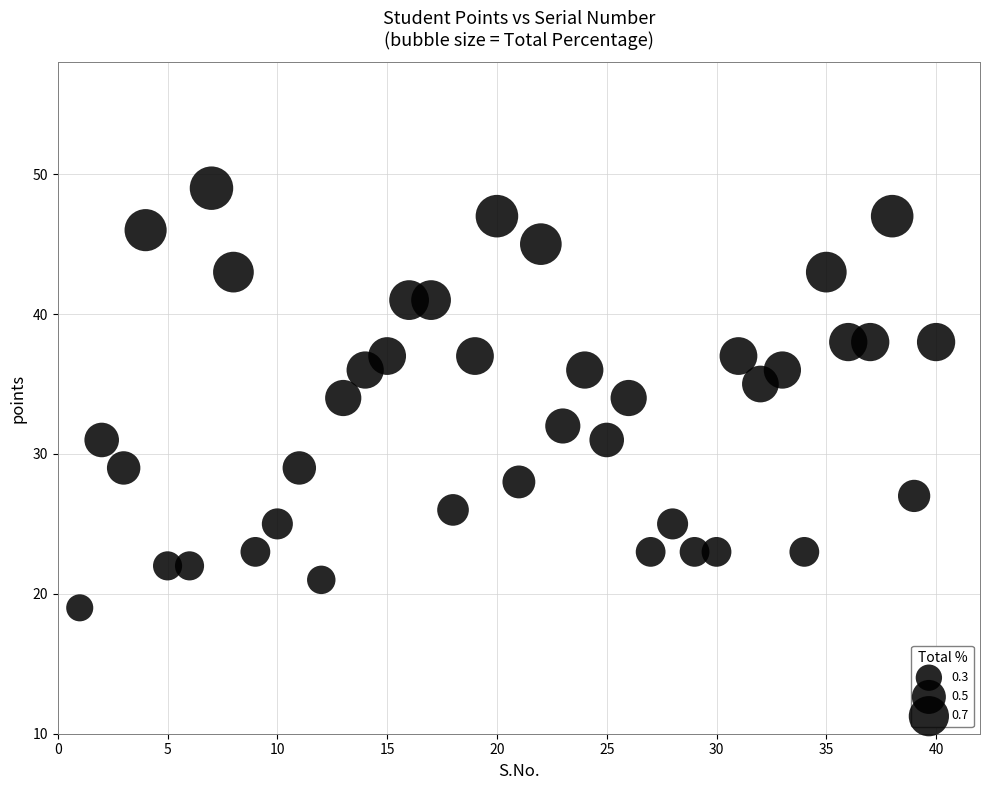

What is the range of Y values (max minus min)?

30